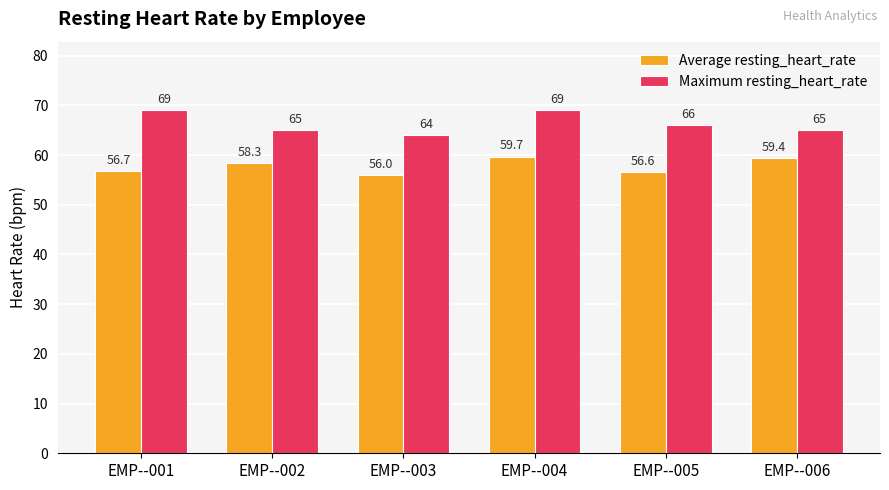

What is the difference between the highest and lowest values at EMP--004?

9.3